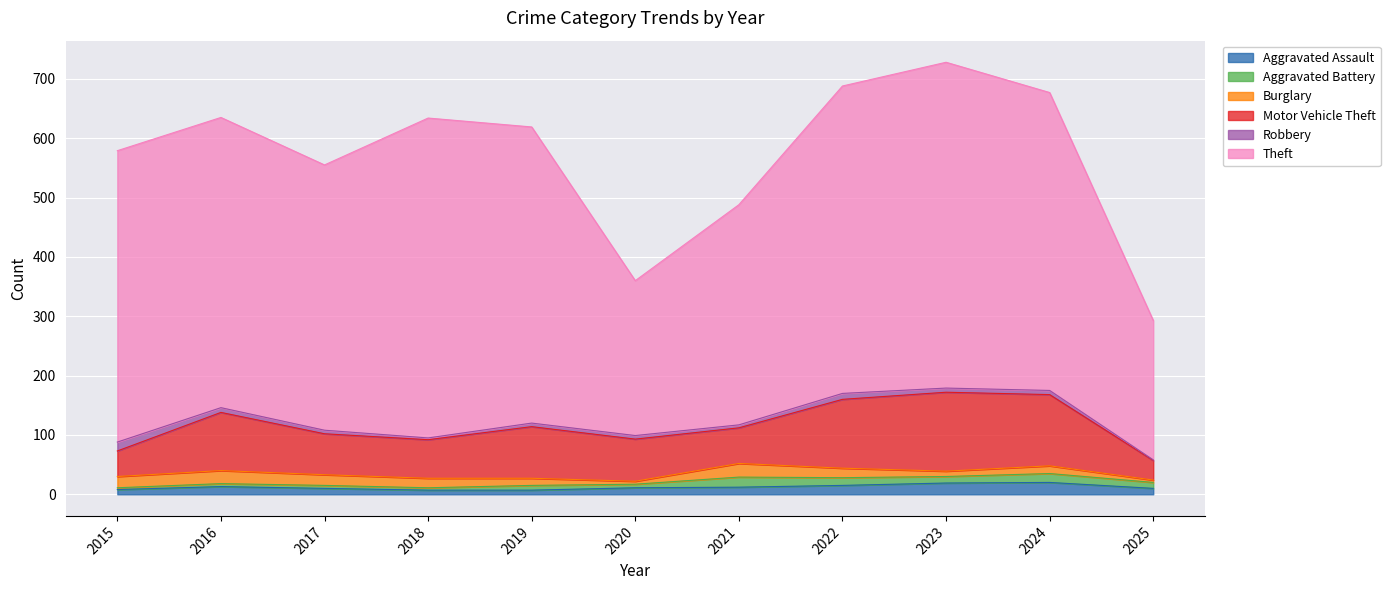

At which category does the chart reach its minimum across all series?

2025